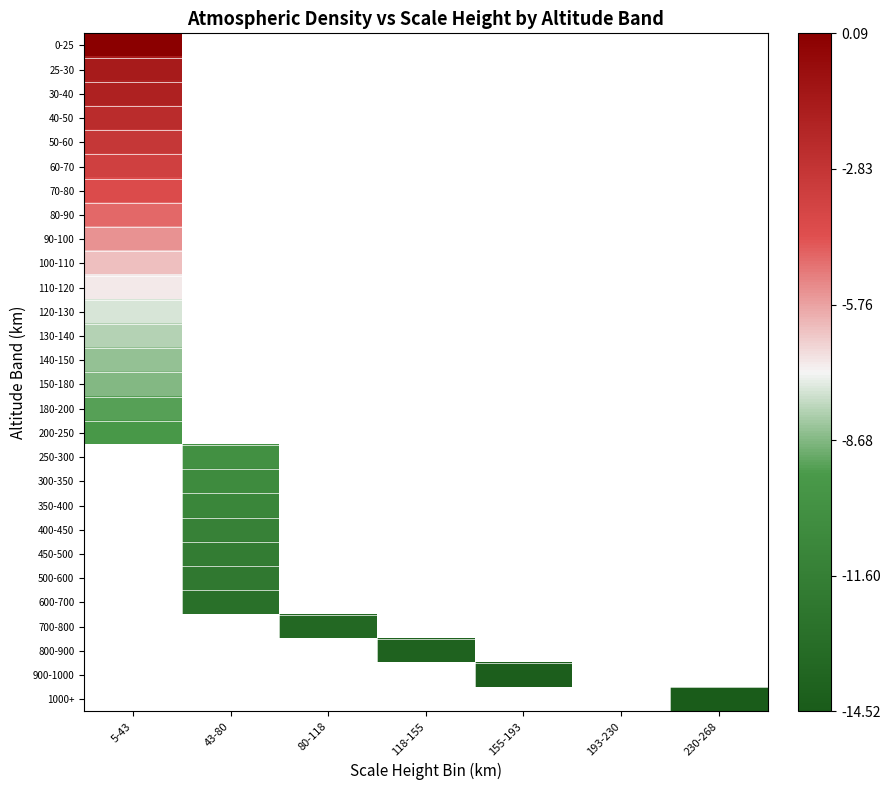

The 450-500 series shows -4.9 at 43-80. True or false?

False